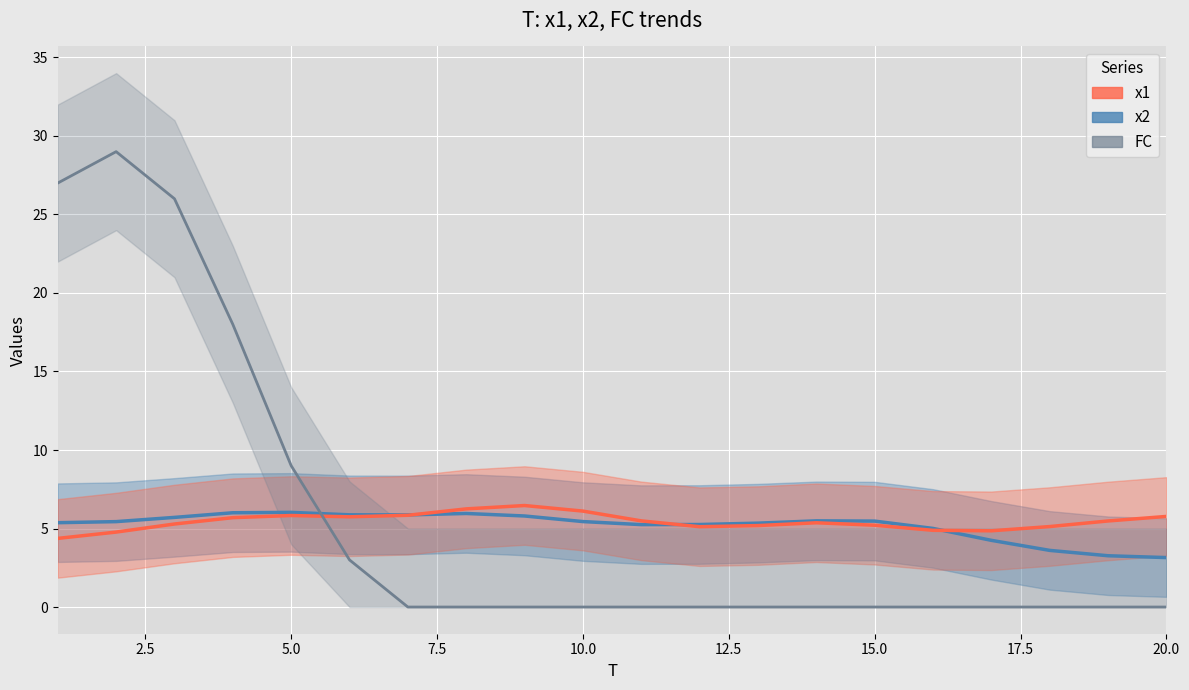

Which has a higher value, 17.5 or 12.5?

17.5